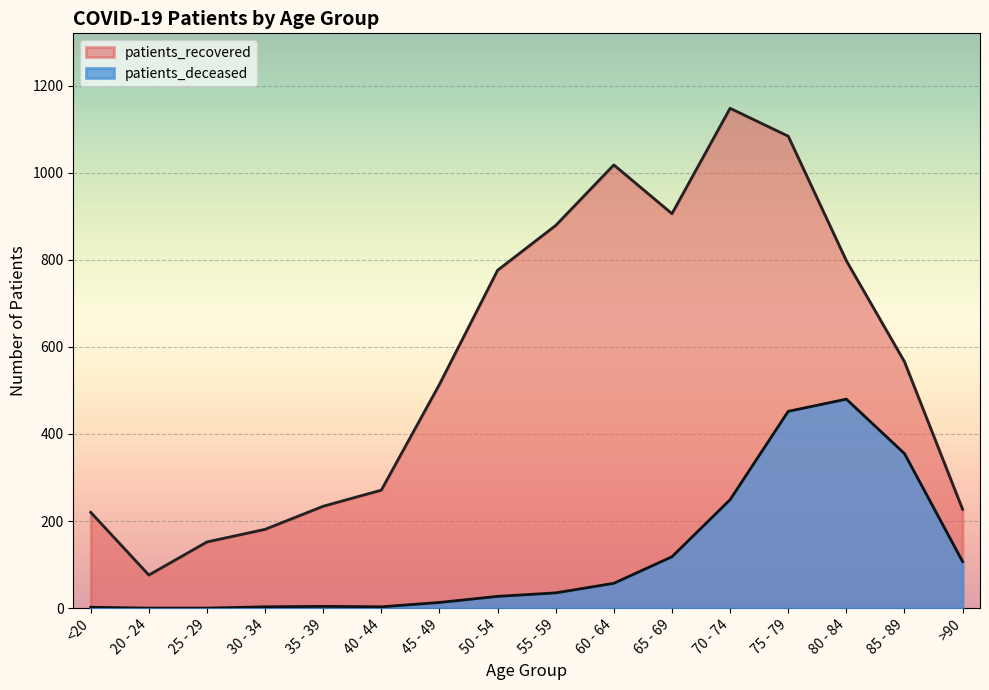

True or false: patients_deceased and patients_recovered cross at least once.

False